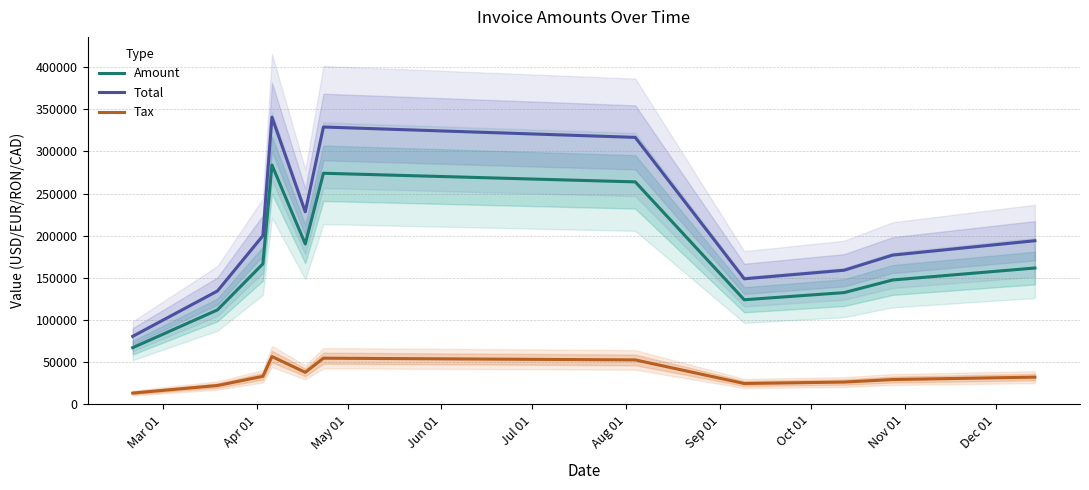

What are all the series names shown in the legend?

Amount, Total, Tax